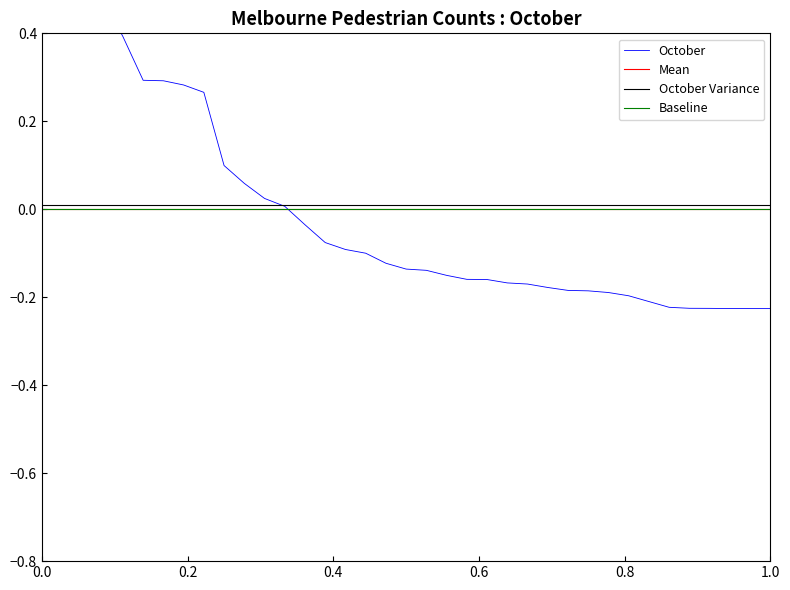

True or false: Baseline and Mean cross at least once.

False